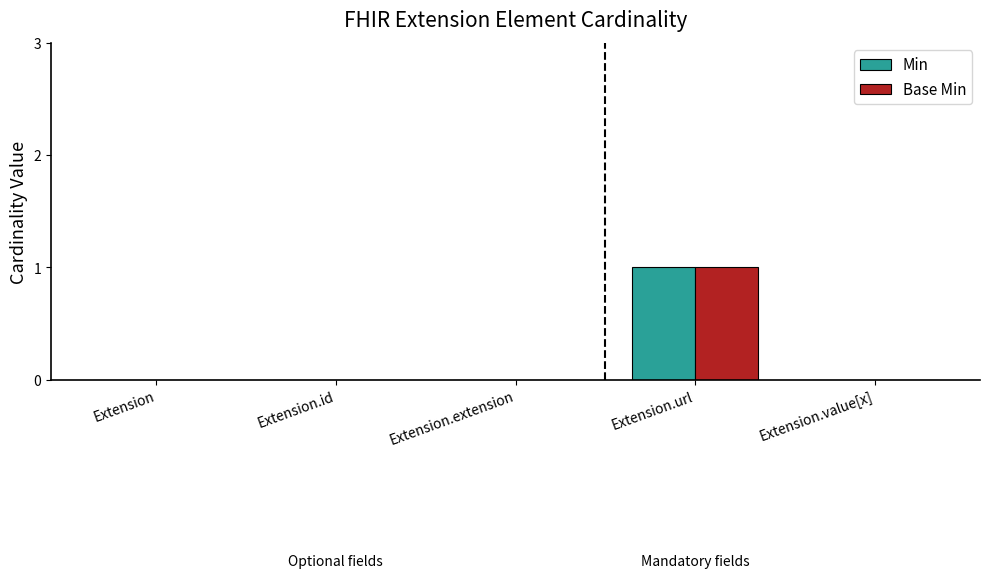

True or false: Base Min has a value of 1 at Extension.extension.

False